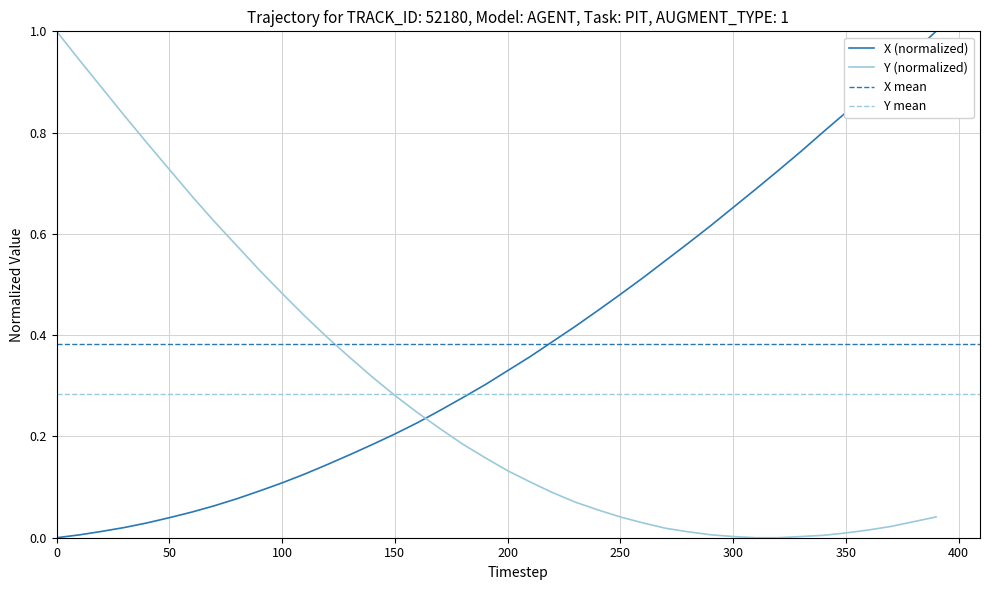

Which series has the largest total across all categories?

X